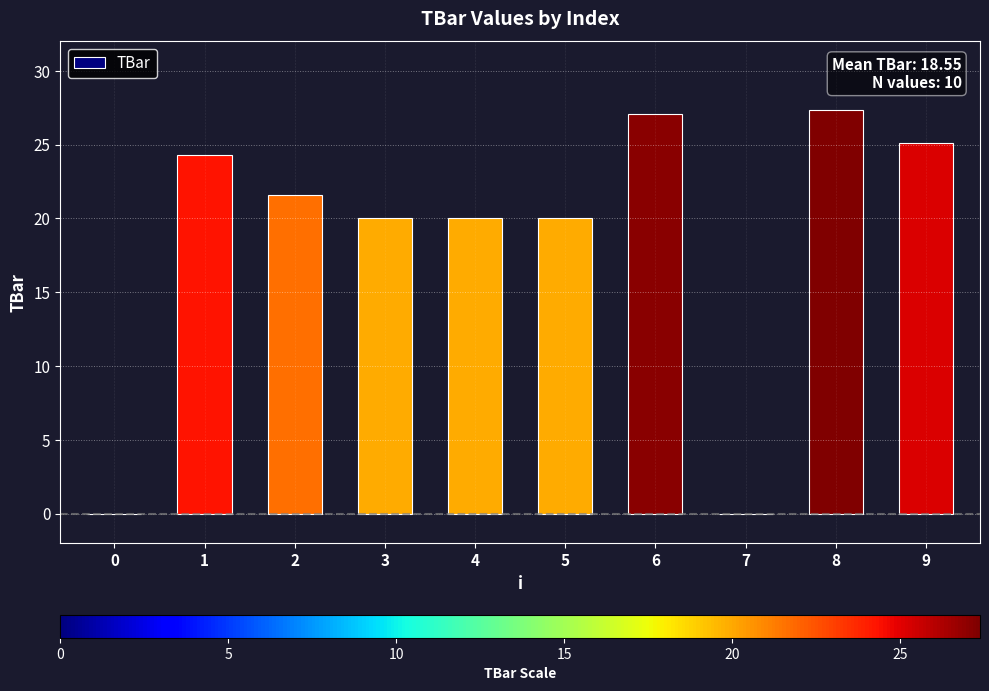

Reading left to right, transcribe all the data shown in this chart.

0=0.0	1=24.3	2=21.6	3=20.0	4=20.0	5=20.0	6=27.1	7=0.0	8=27.4	9=25.1